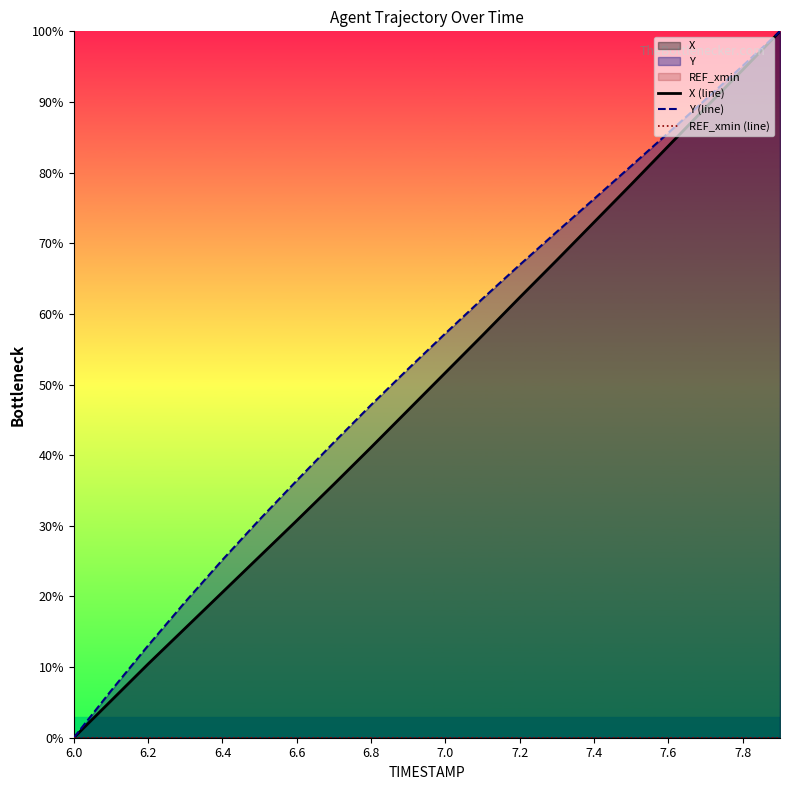

List the series in order of their peak value, lowest first.

REF_xmin (line), X (line), Y (line)